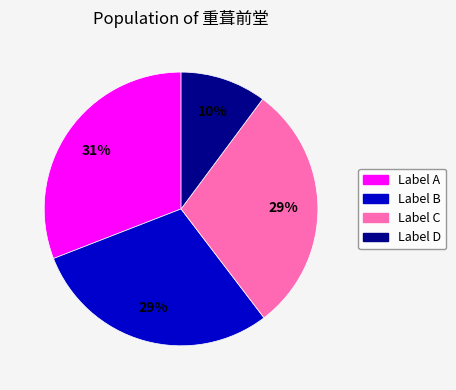

To the nearest percent, what is the difference between the largest and smallest slice percentages?

21%